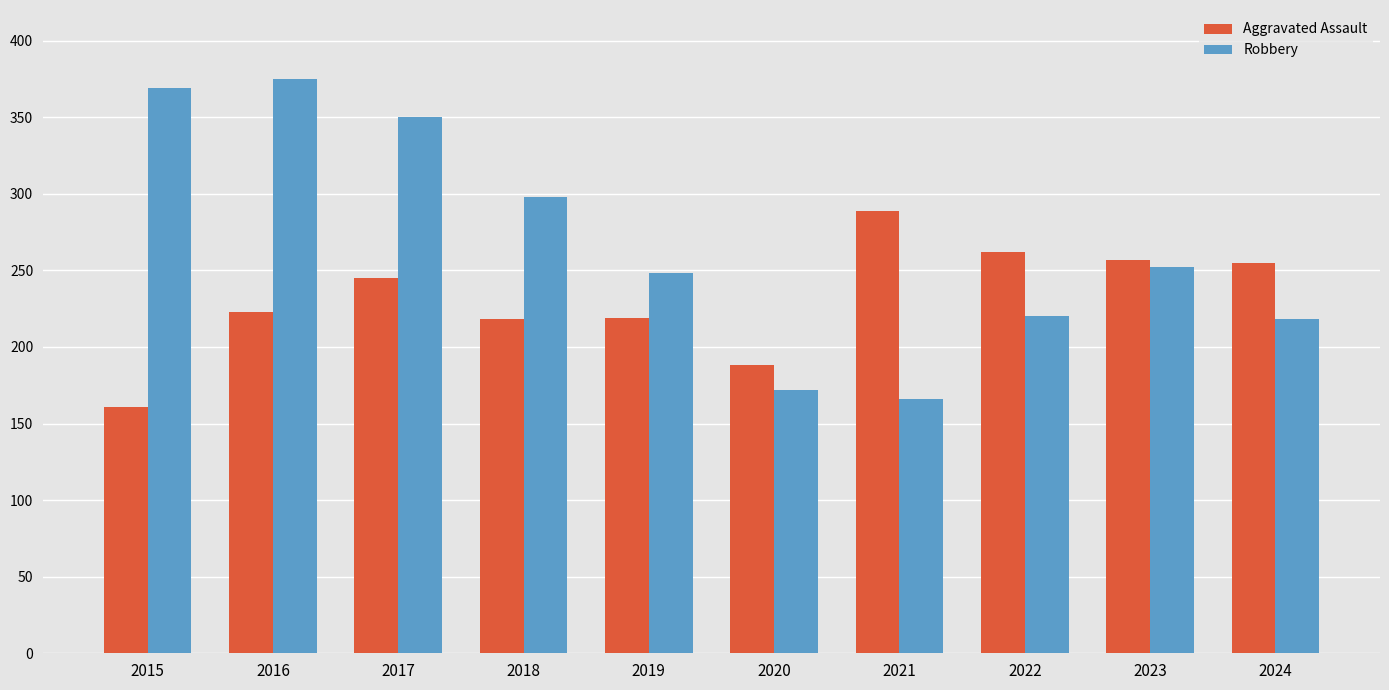

List the series in order of their peak value, highest first.

Robbery, Aggravated Assault